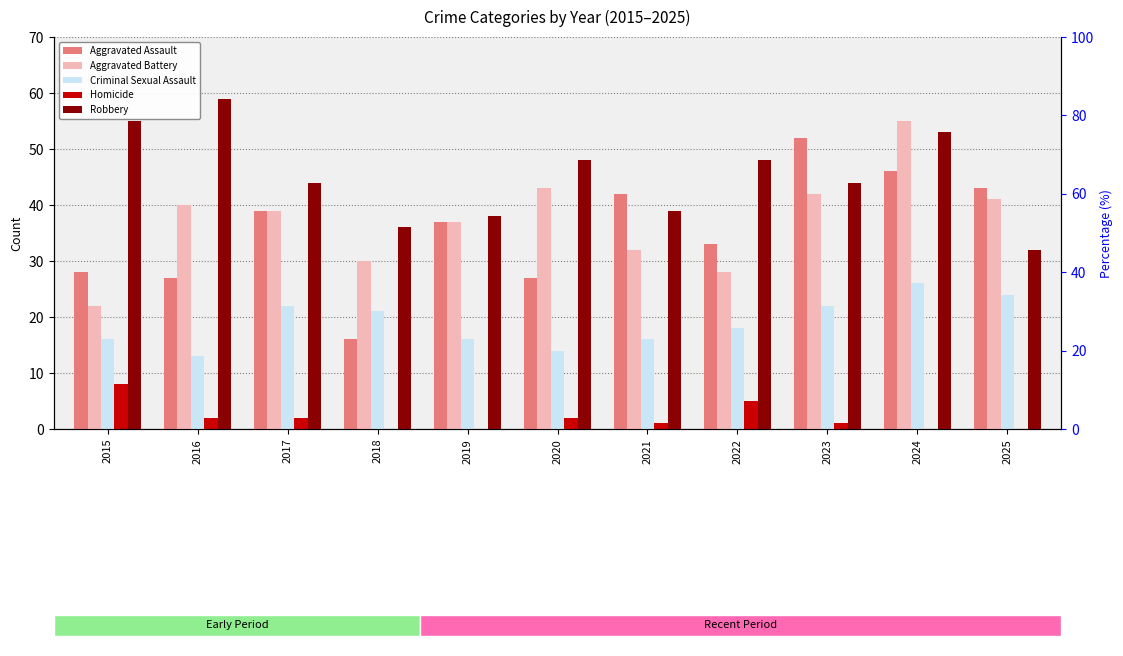

Where is Robbery nearest to the value 45?

2017